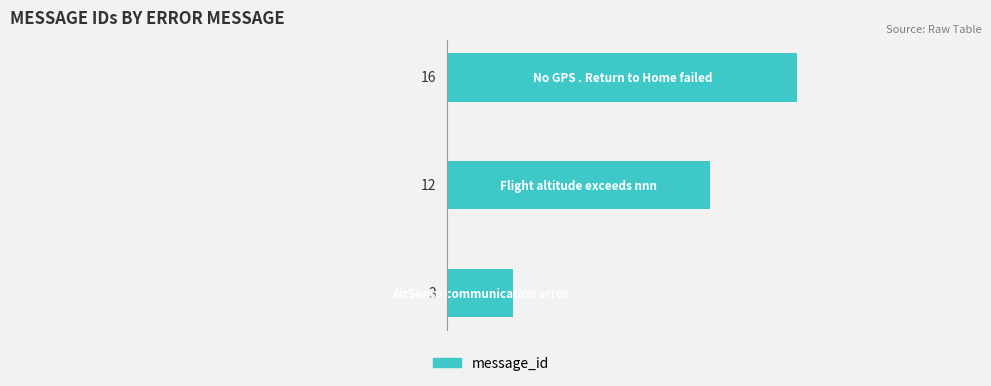

How many distinct data groups are displayed?

1